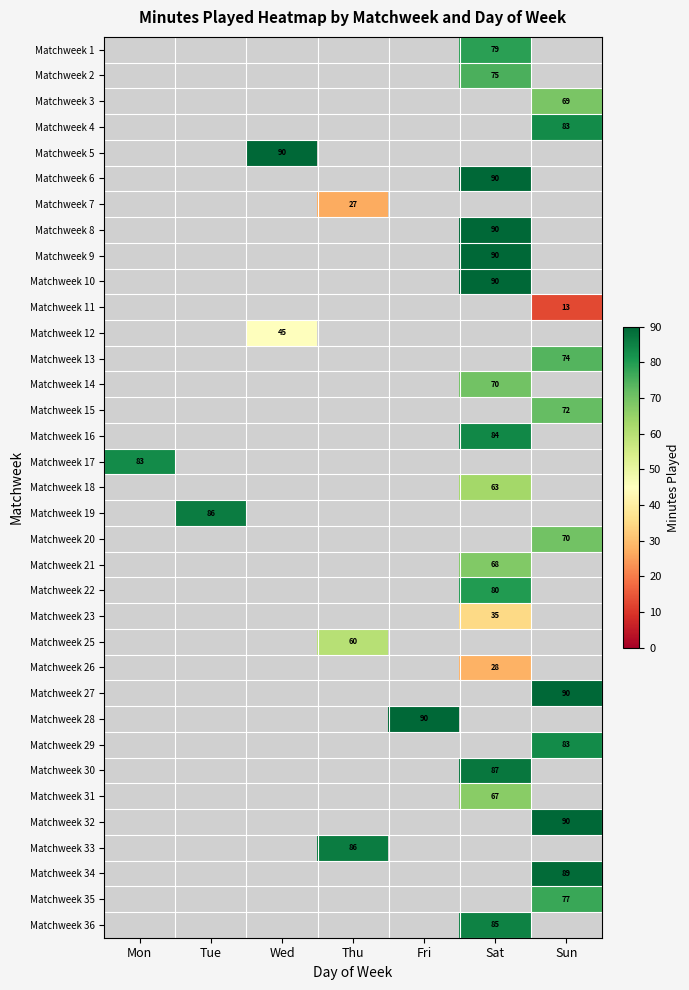

The Matchweek 29 series shows 83 at Sun. True or false?

True